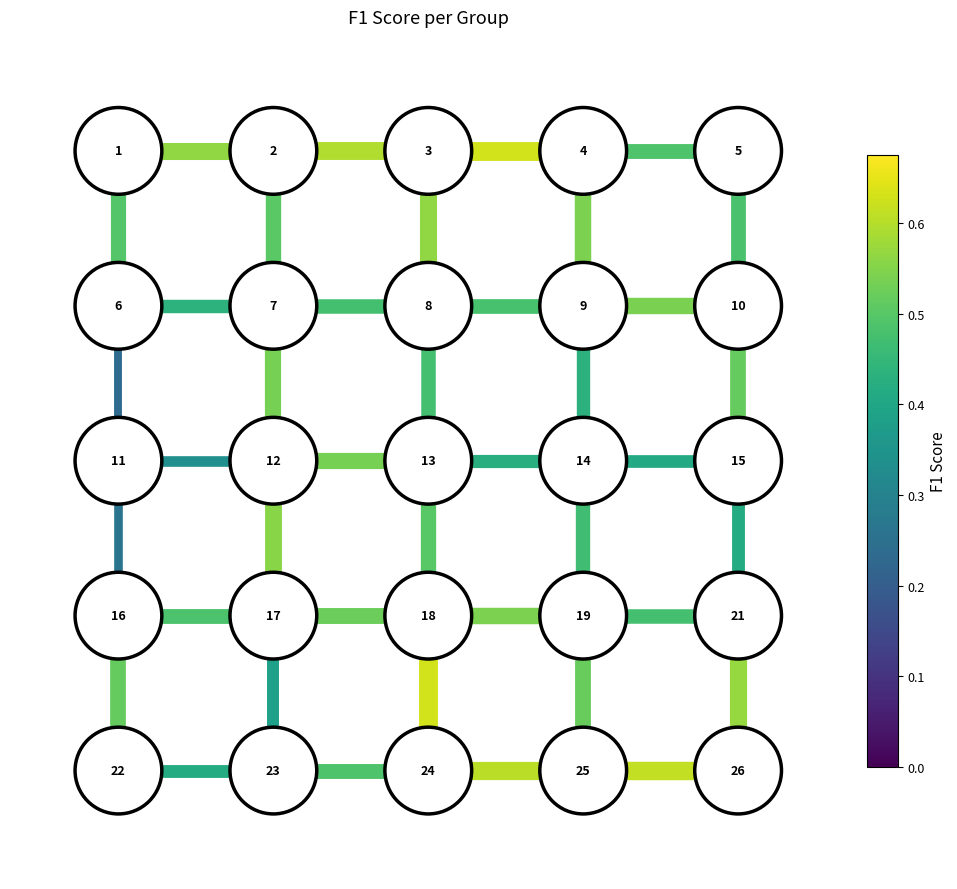

Which category has the highest value in the edge_8_13 series?

2